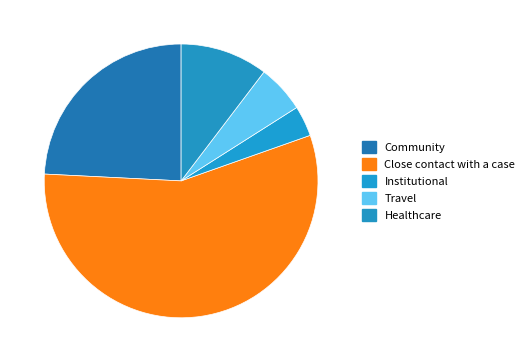

The Community slice represents 24% of the pie. True or false?

True